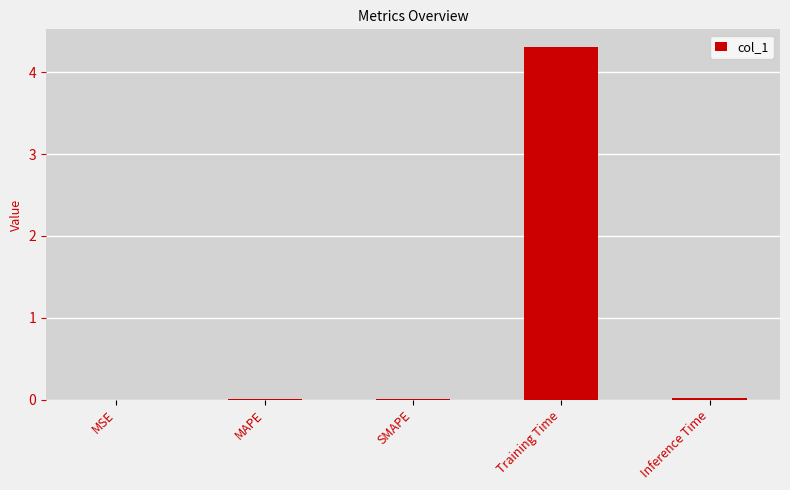

Is it true that the value at MSE is 0.0?

True